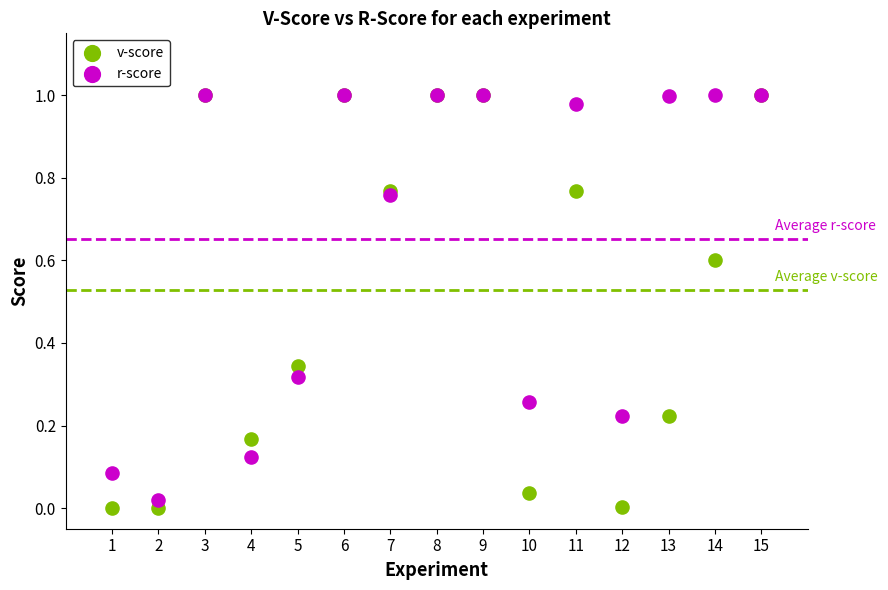

What are all the series names shown in the legend?

v-score, r-score